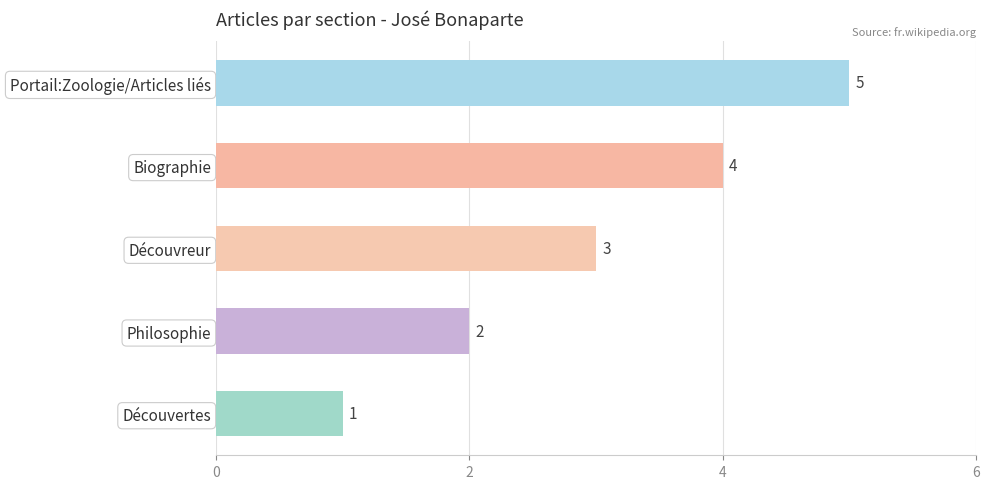

What is the sum of the values at Découvreur and Découvertes?

4